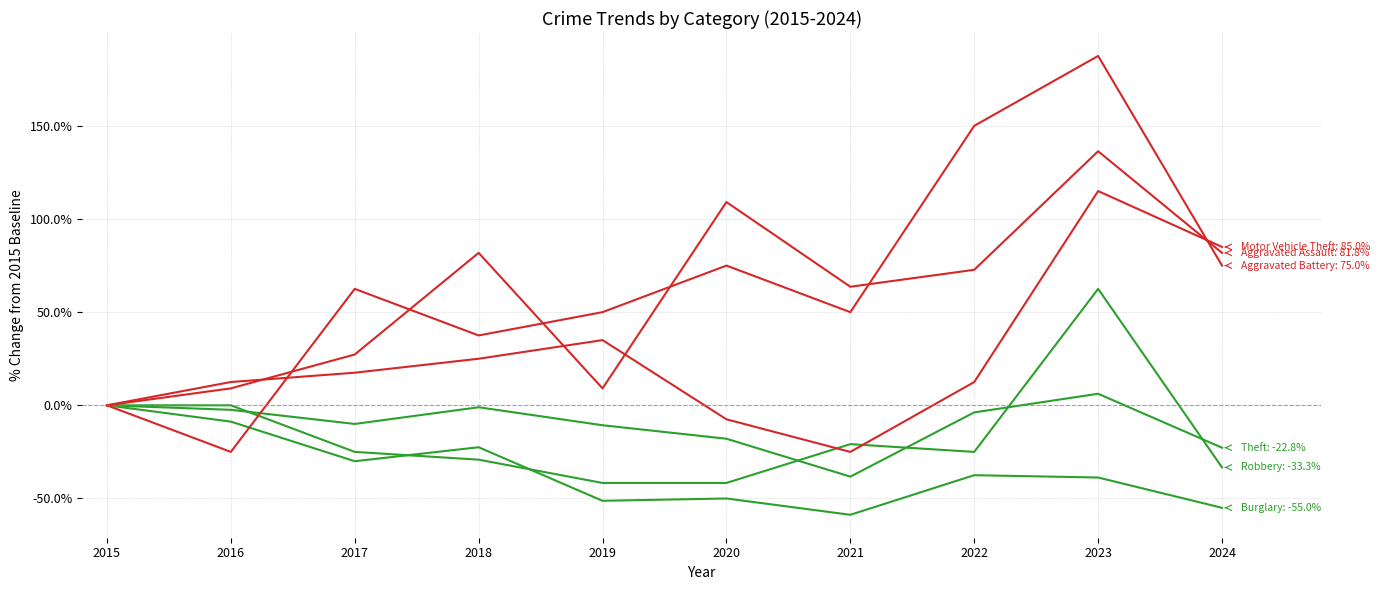

How many lines are shown in the chart?

6